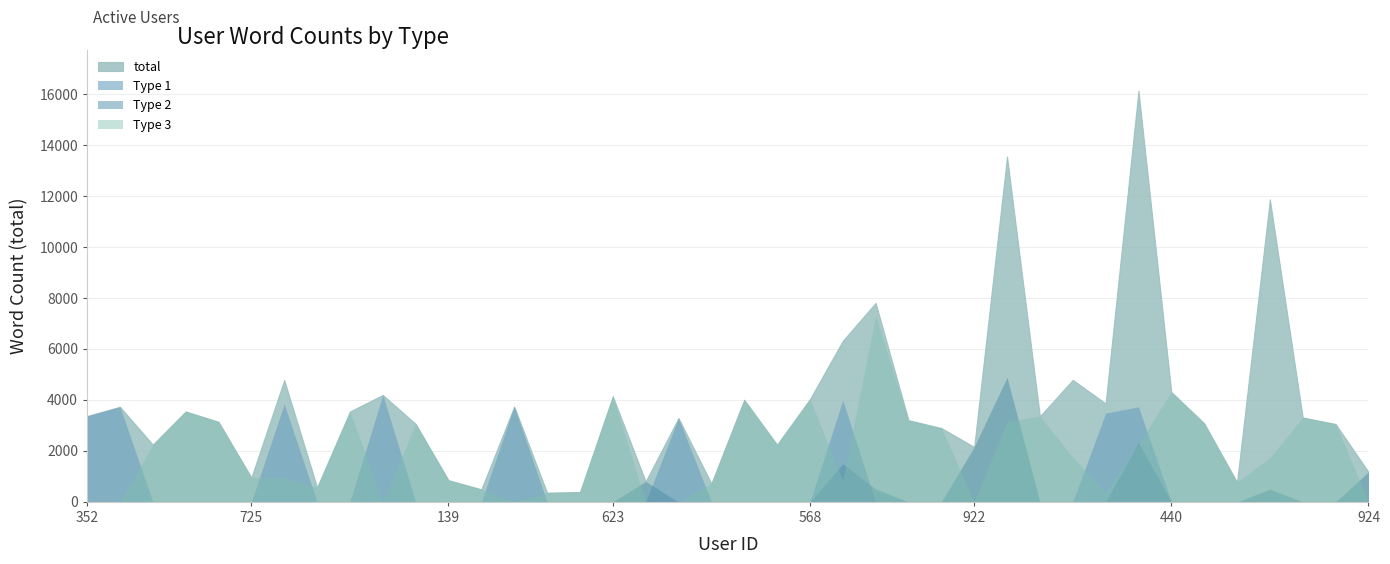

True or false: the data shows 6536 at 960.

False